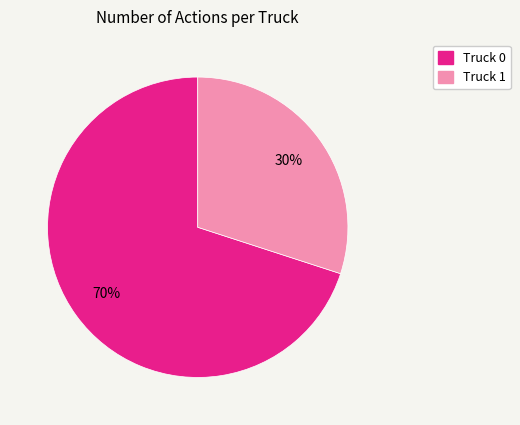

To the nearest percent, what is the combined percentage of Truck 1 and Truck 0?

100%